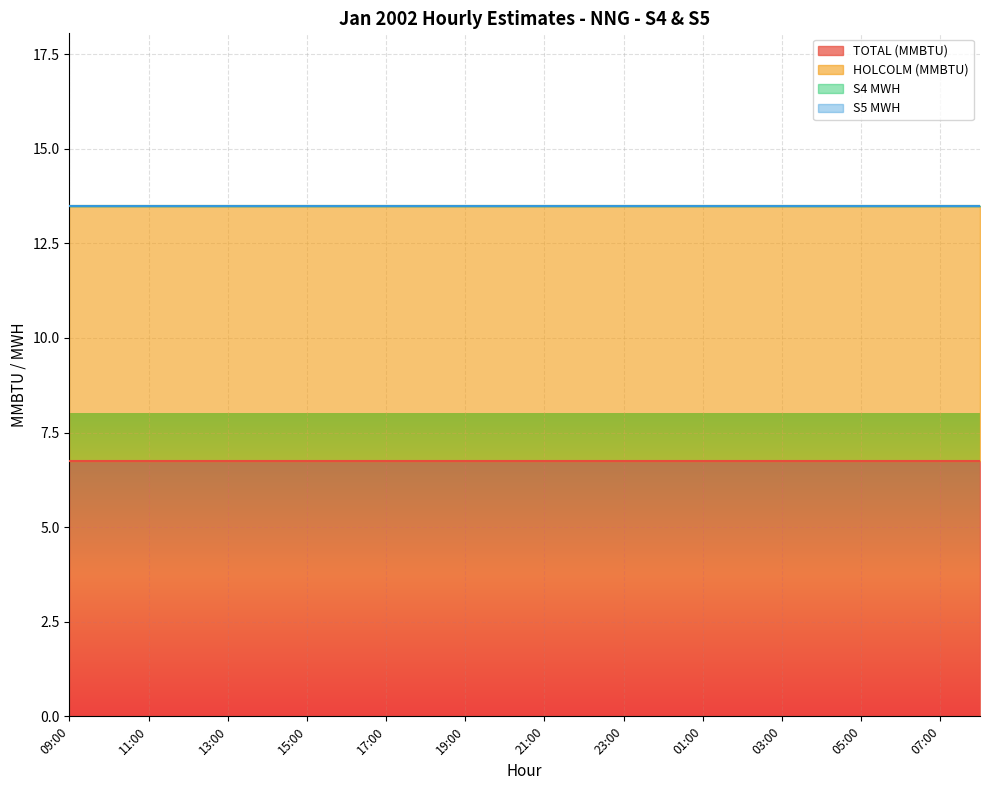

True or false: TOTAL (MMBTU) and S5 MWH cross at least once.

False